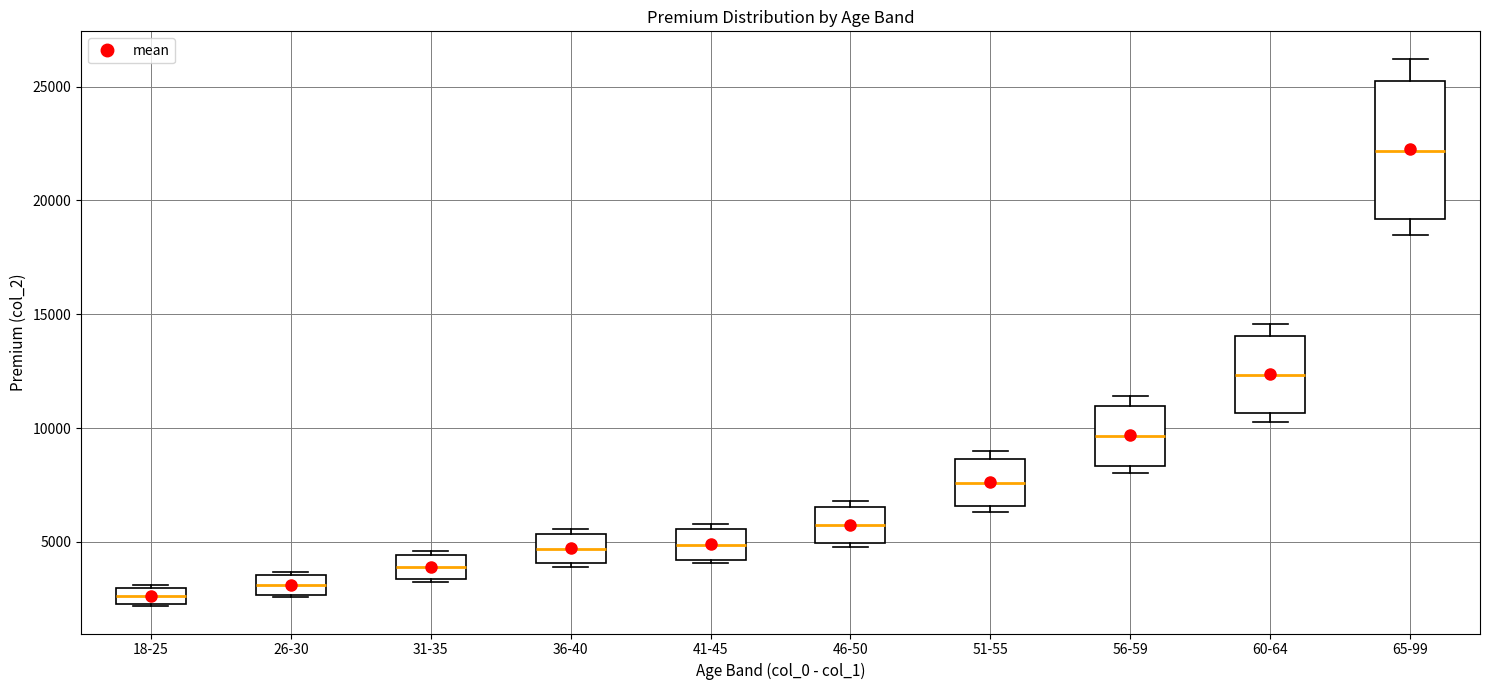

Where does the lower whisker of the box for 65-99 end on the y-axis? The values are not printed on the chart, so give them approximately, as read against the axis.

18500